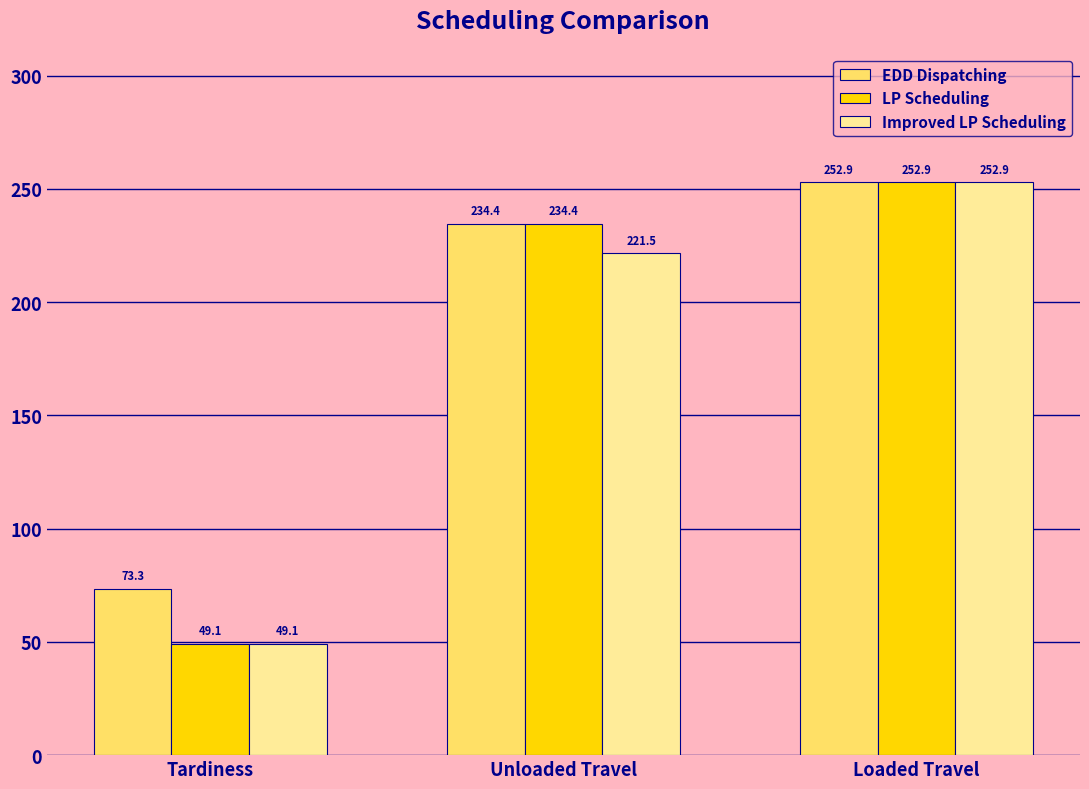

What position from the left is Tardiness?

1